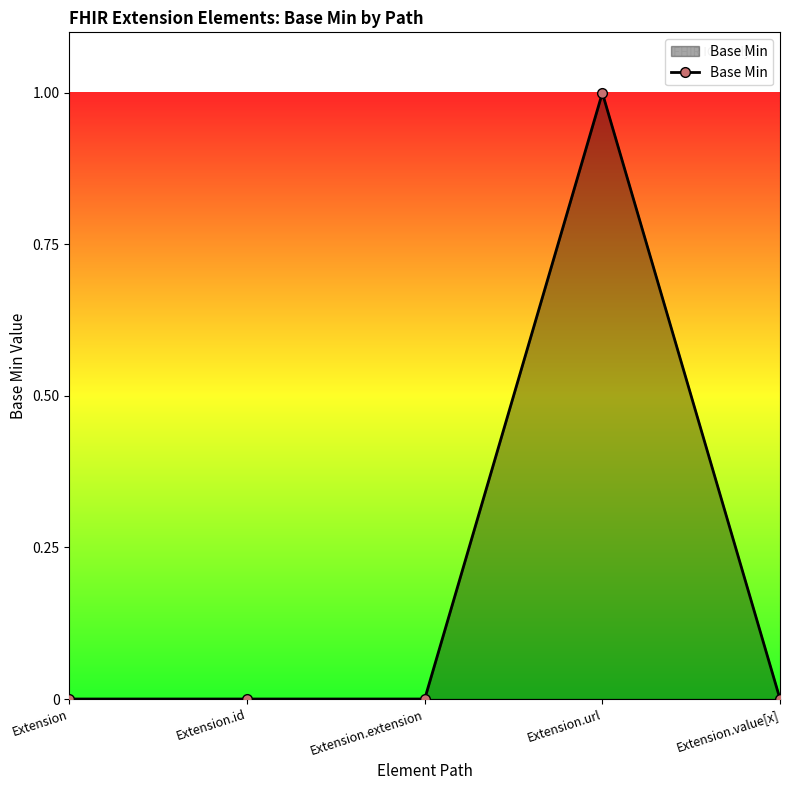

The chart shows a value of 0 at Extension. True or false?

True